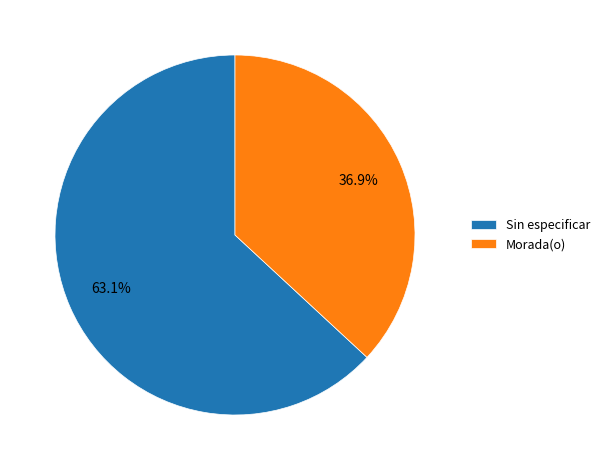

Approximately how many times larger is the value at Sin especificar compared to Morada(o)?

1.7